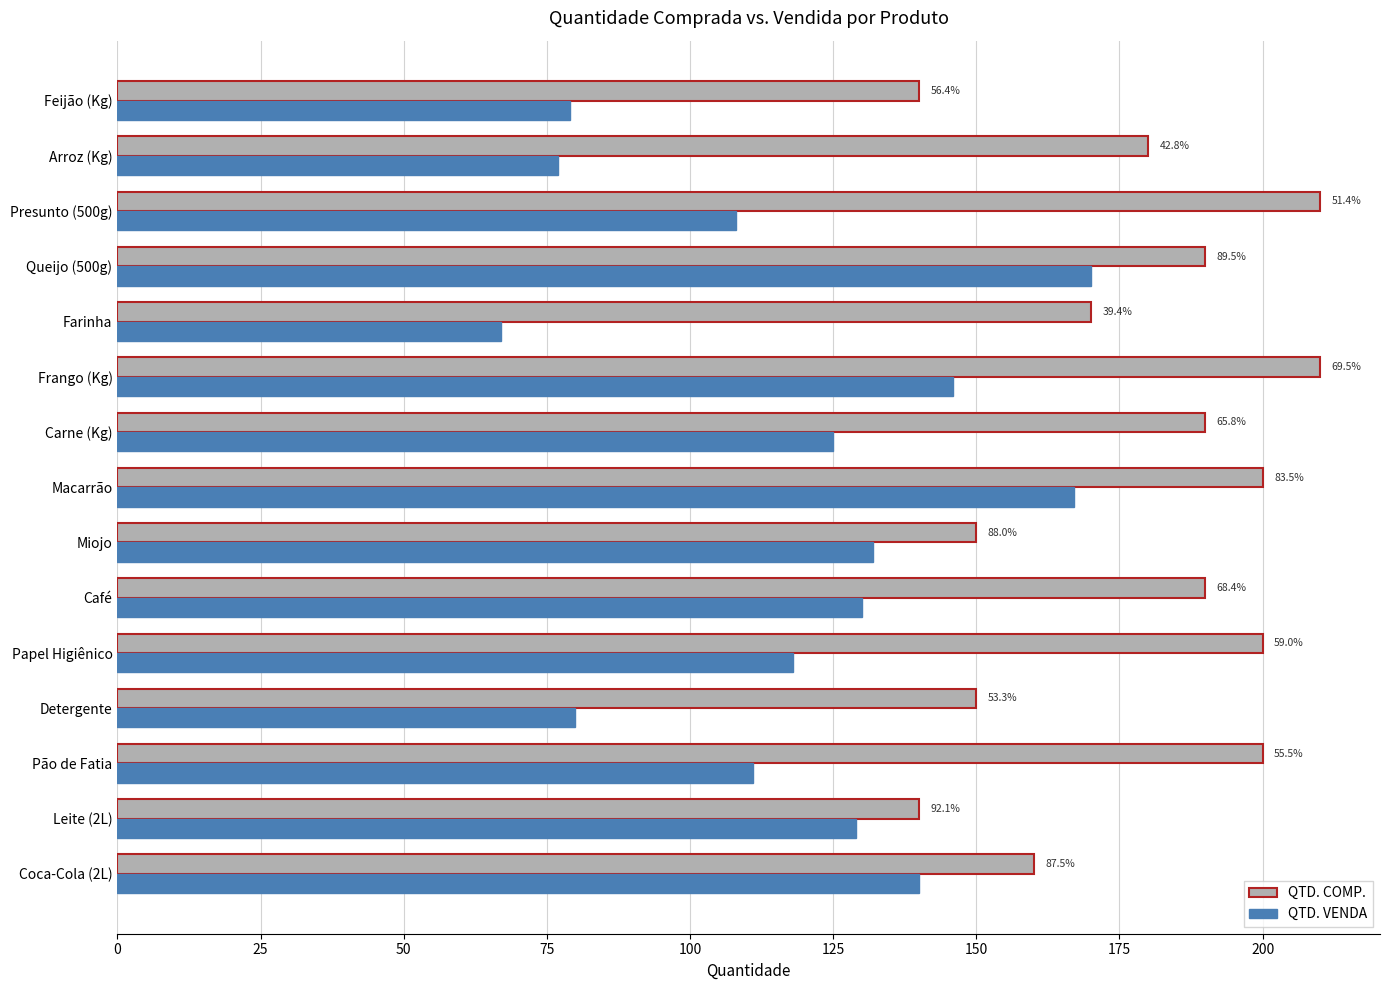

What are all the series names shown in the legend?

QTD. COMP., QTD. VENDA